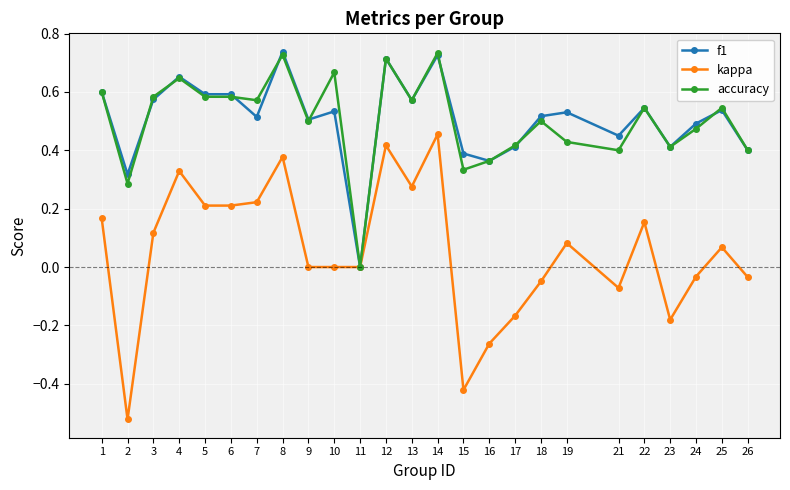

Which series has the widest spread of values?

kappa